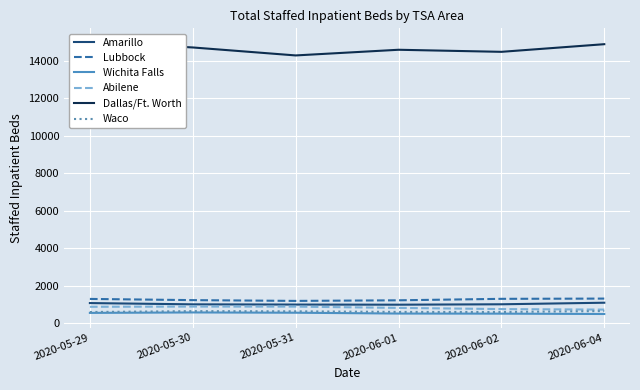

Is this an area chart (filled region under the line)?

No